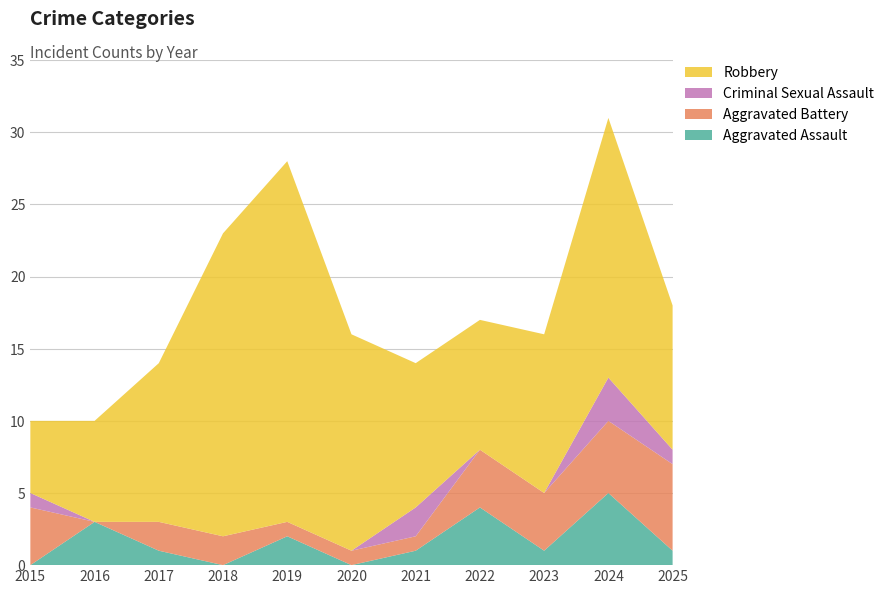

Reading right to left, what are all the values shown in this chart?

Aggravated Assault: 1	5	1	4	1	0	2	0	1	3	0
Aggravated Battery: 6	5	4	4	1	1	1	2	2	0	4
Criminal Sexual Assault: 1	3	0	0	2	0	0	0	0	0	1
Robbery: 10	18	11	9	10	15	25	21	11	7	5